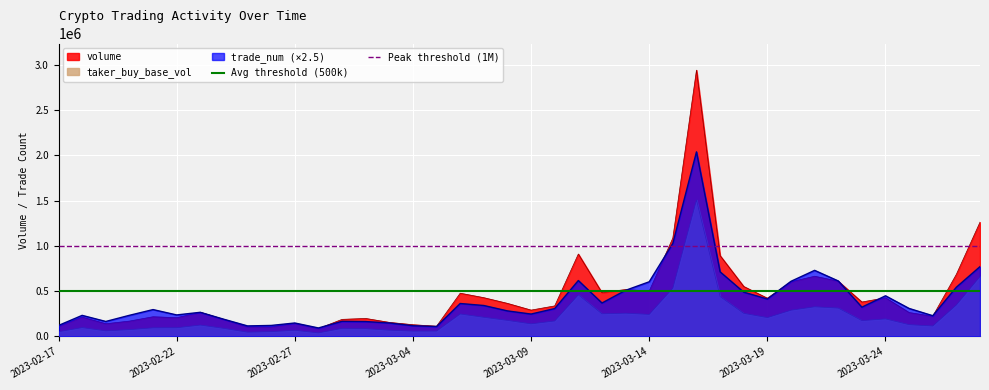

Is it true that Avg threshold (500k) equals 123405 at 2023-02-17?

False